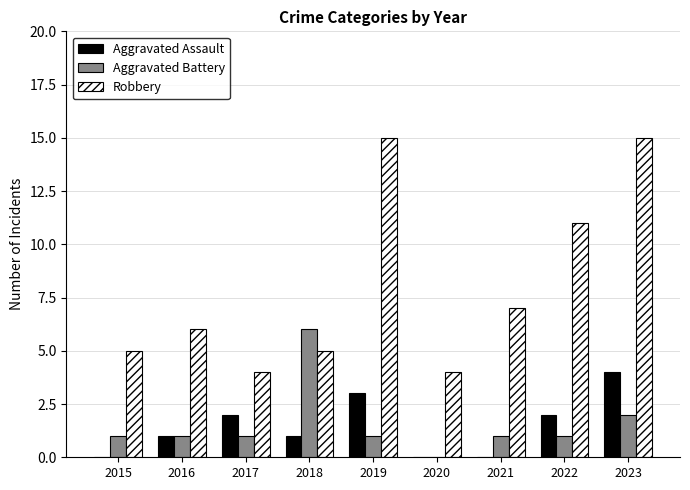

The value of Aggravated Battery at 2020 is 0. True or false?

True